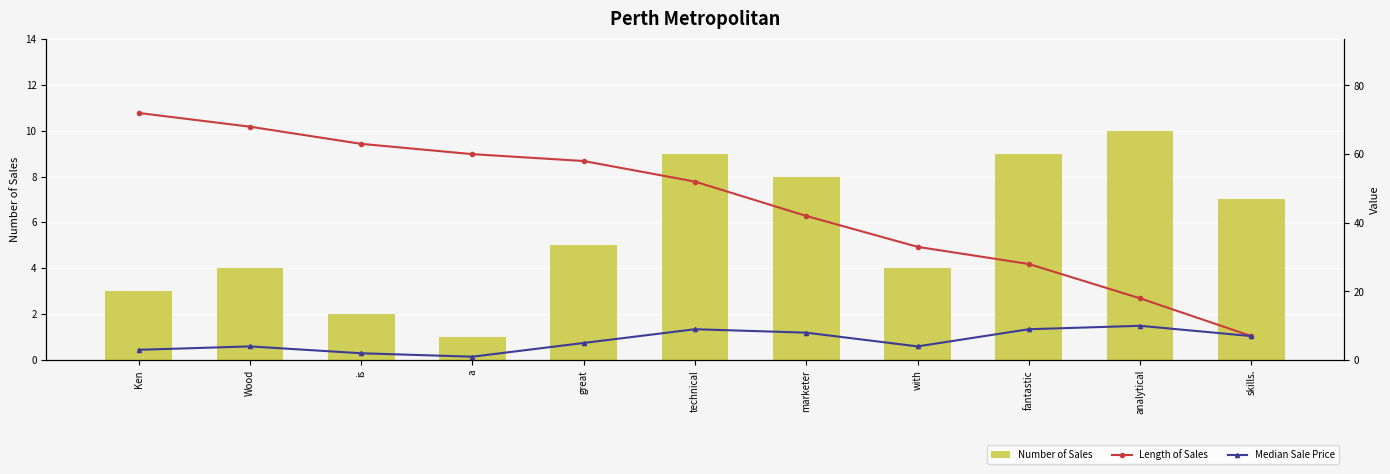

What is the difference between the highest and lowest values at a?

59